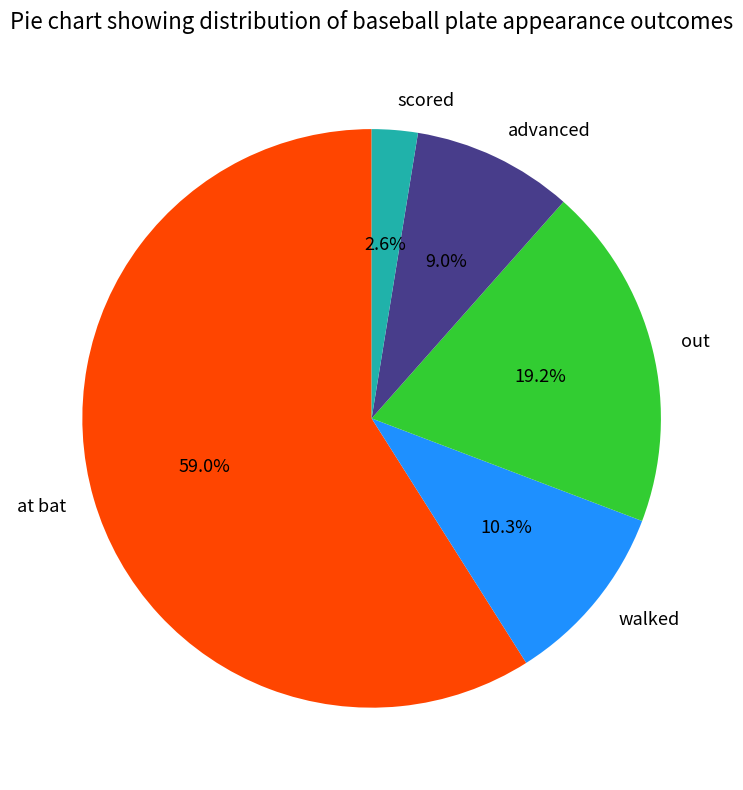

Rank the categories by value from highest to lowest.

at bat, out, walked, advanced, scored